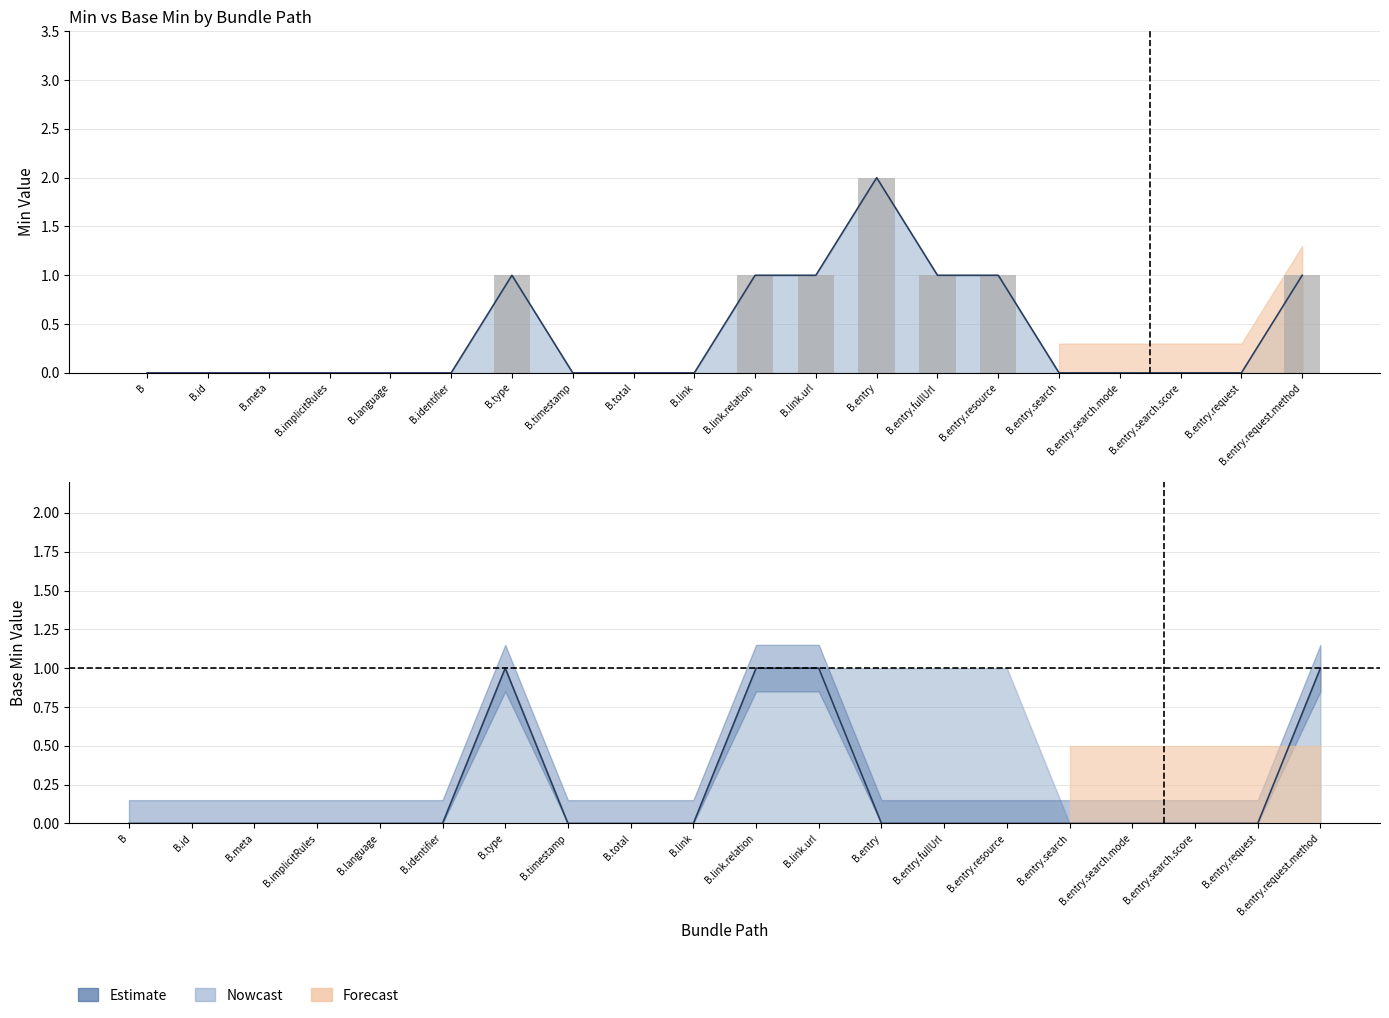

What is the maximum value shown in the chart?

2